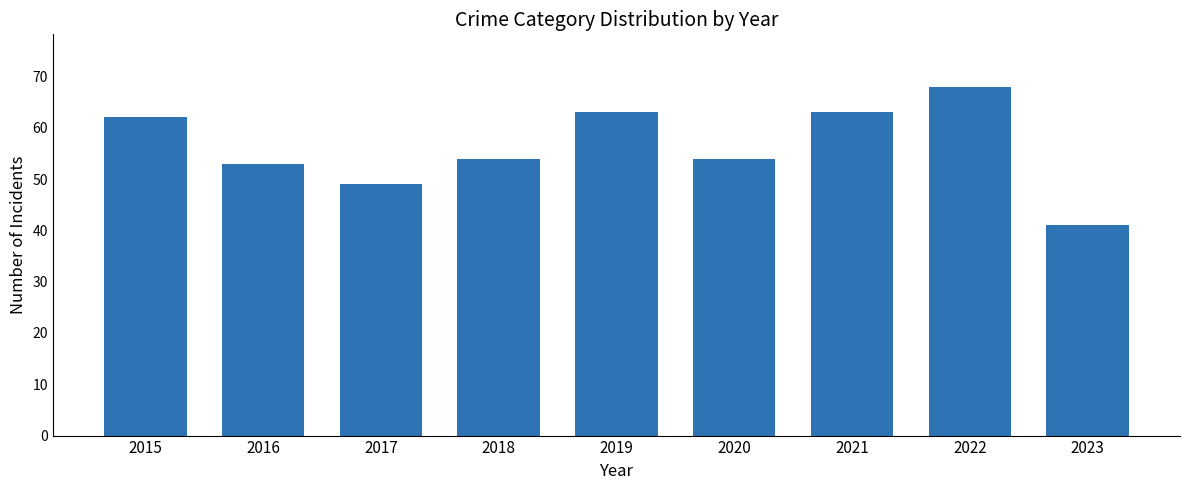

What is the smallest value displayed?

41